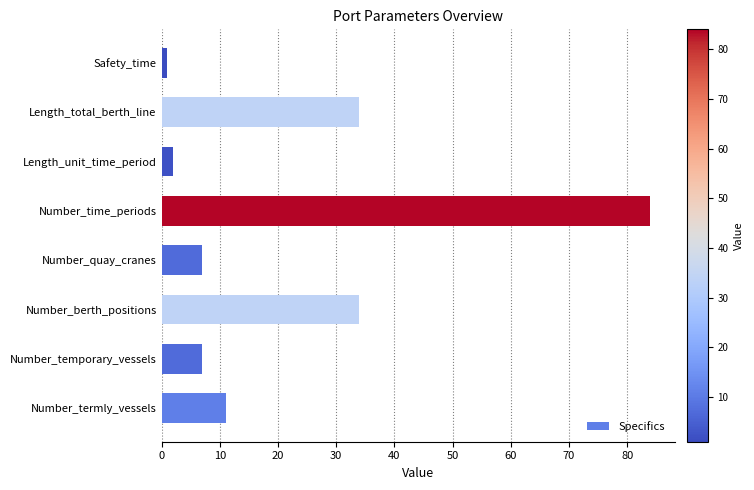

What is the approximate value at Number_temporary_vessels?

7